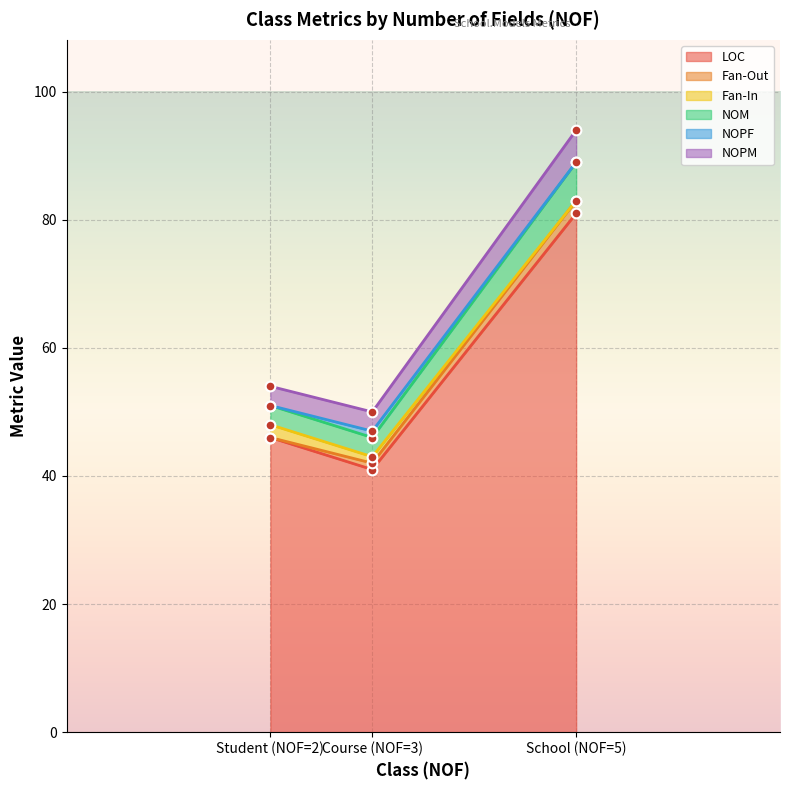

At which label is Fan-In closest to 1?

Course (NOF=3)